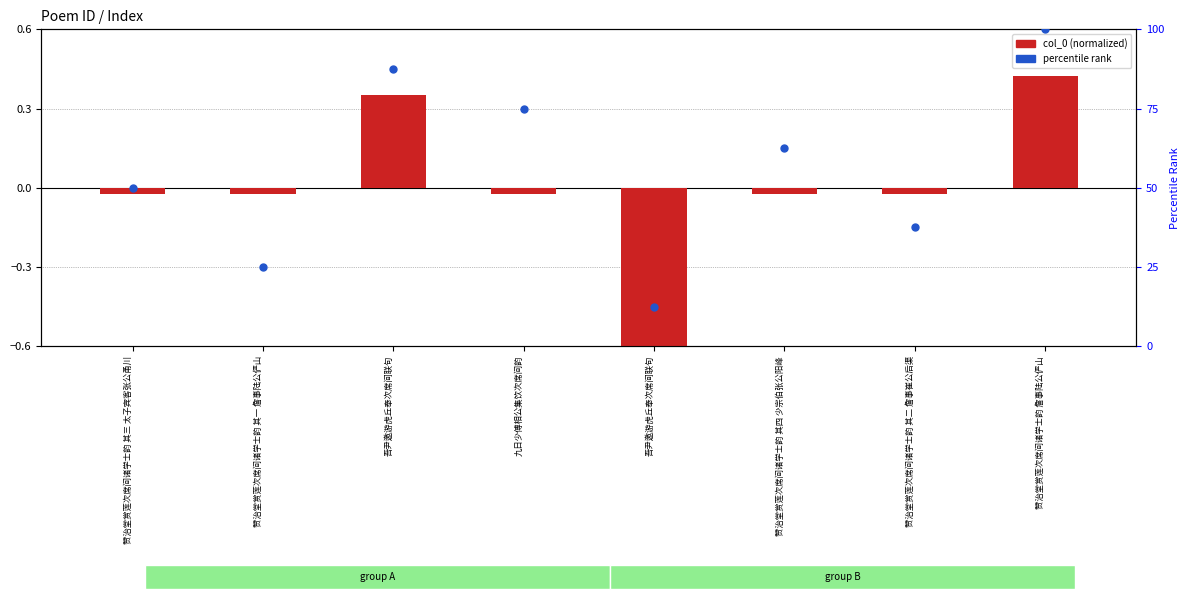

What is the total value across all series at 赞治堂赏莲次席间诸学士韵 其三 太子宾客张公甬川?

50.0